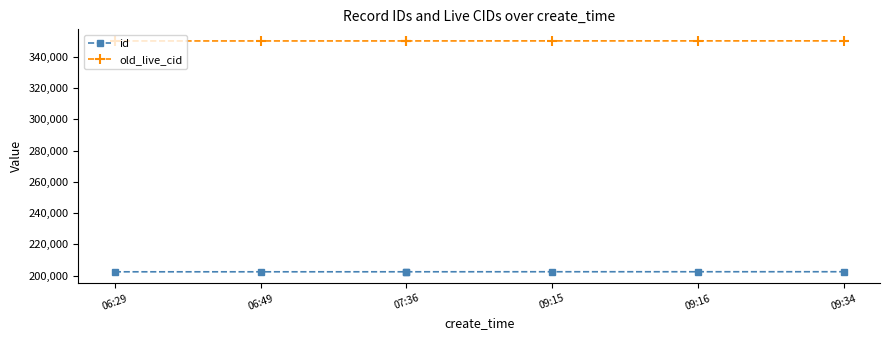

What is the minimum value for old_live_cid?

350210